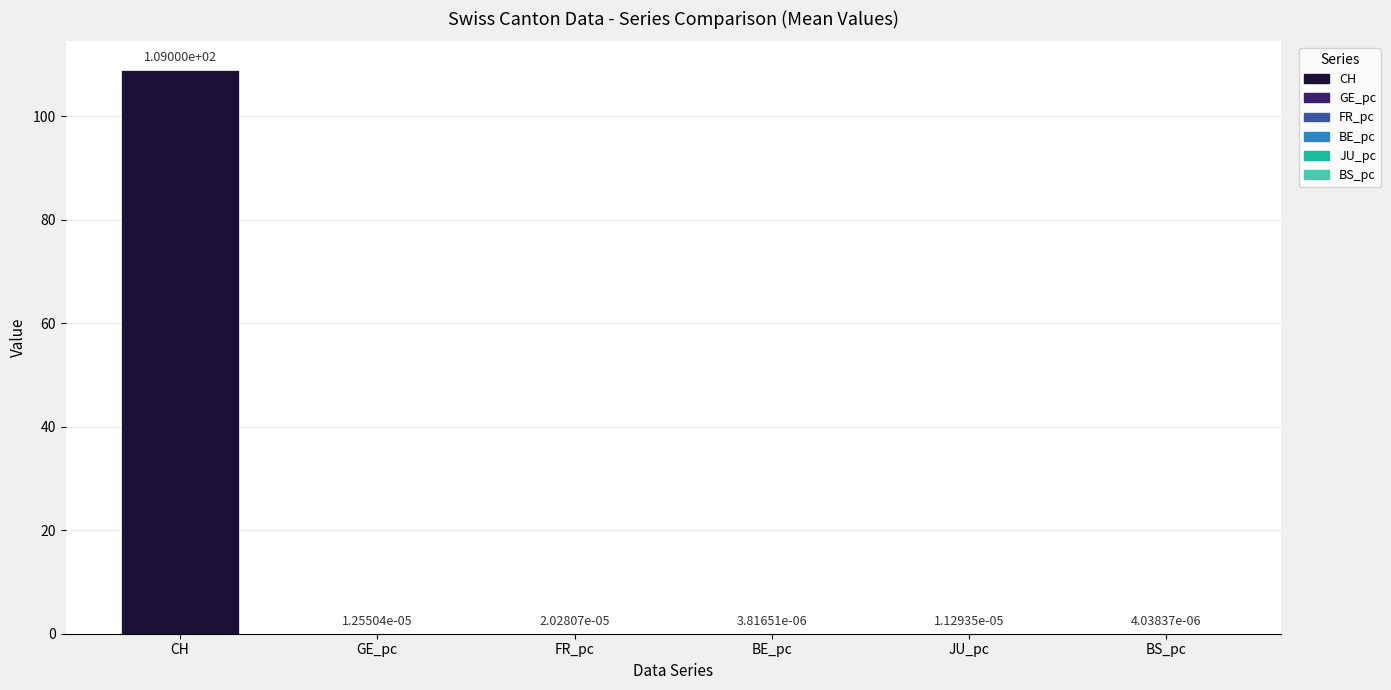

How many values in the CH series exceed 107?

9